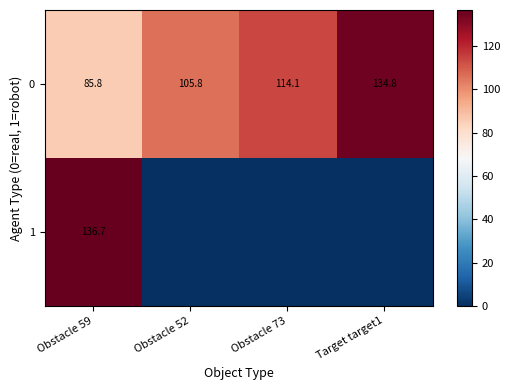

What is the total value across all series at Target target1?

134.8